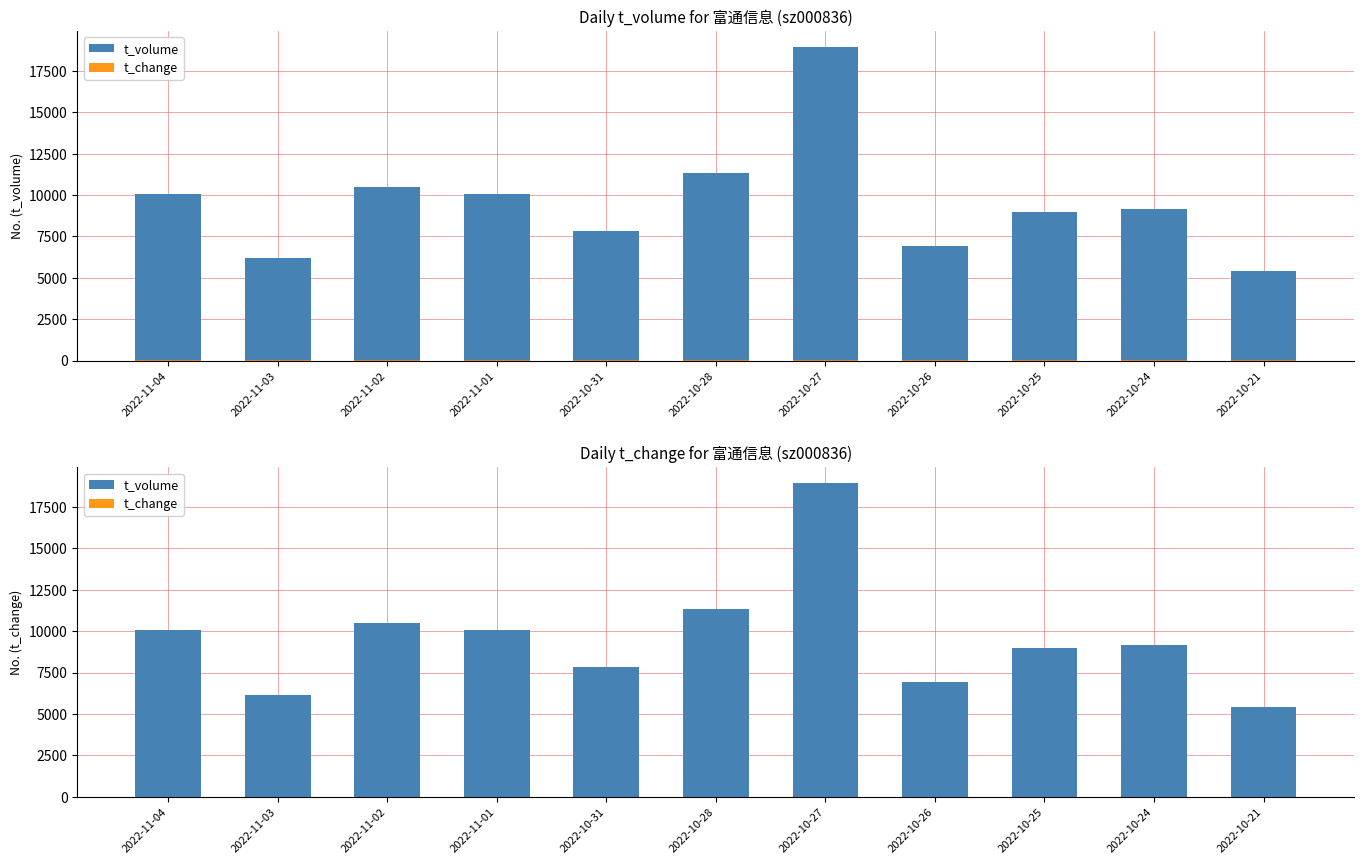

True or false: t_volume has a value of 9517.0 at 2022-10-27.

False